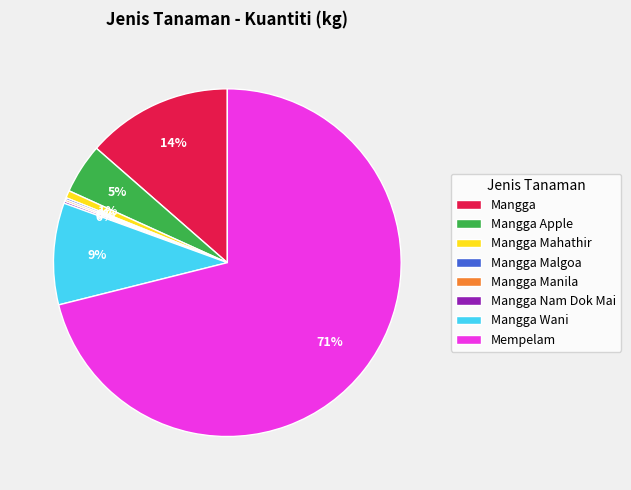

To the nearest percent, what portion does Mangga Wani represent?

9%